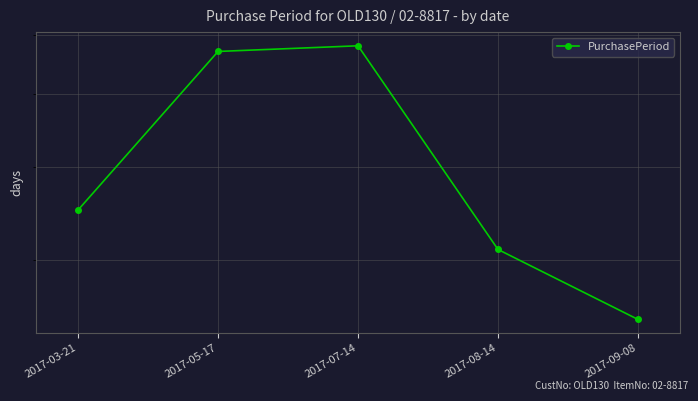

Rank the categories by value from highest to lowest.

2017-07-14, 2017-05-17, 2017-03-21, 2017-08-14, 2017-09-08